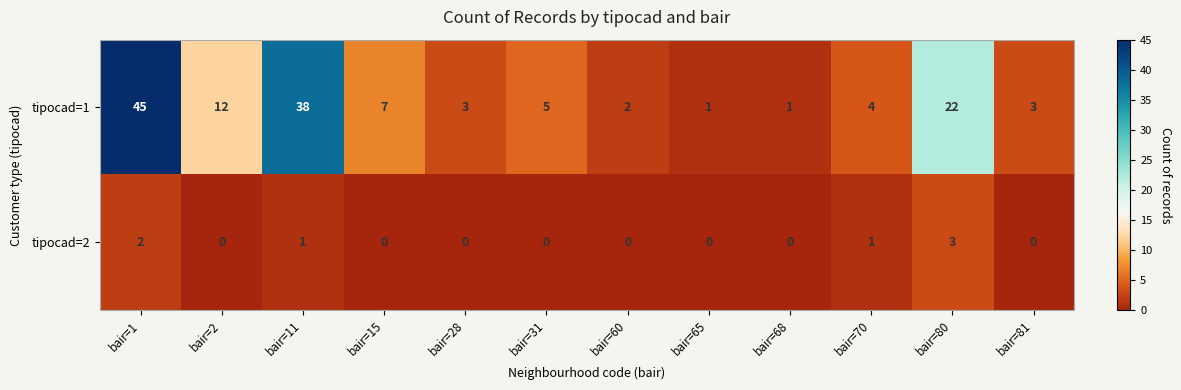

How many distinct data groups are displayed?

2